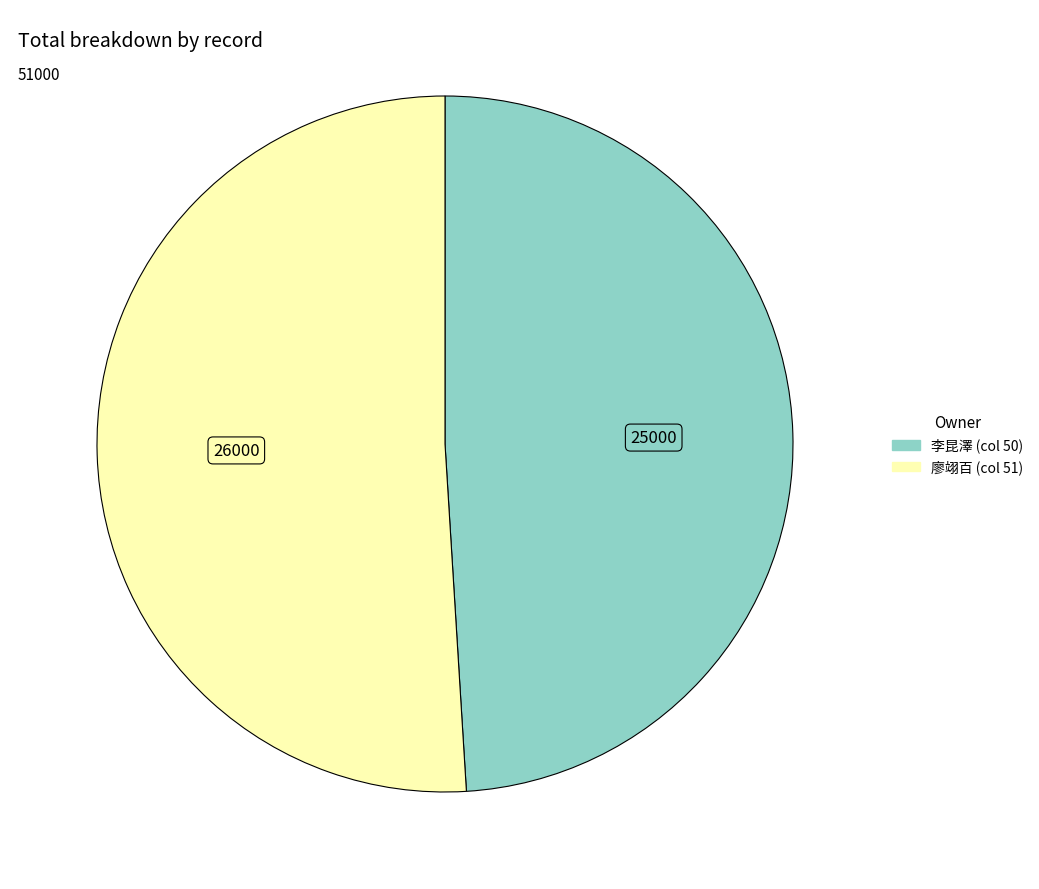

Is there a majority slice in this chart?

Yes